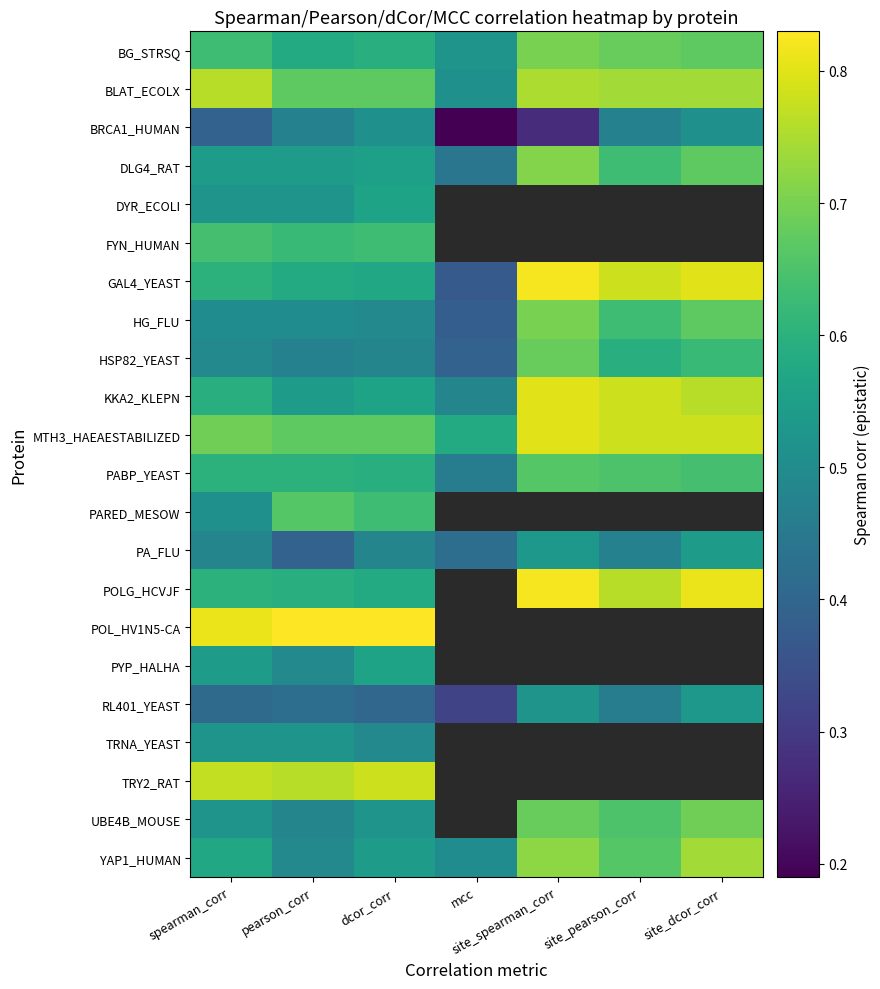

At which label does HSP82_YEAST reach its peak?

site_spearman_corr